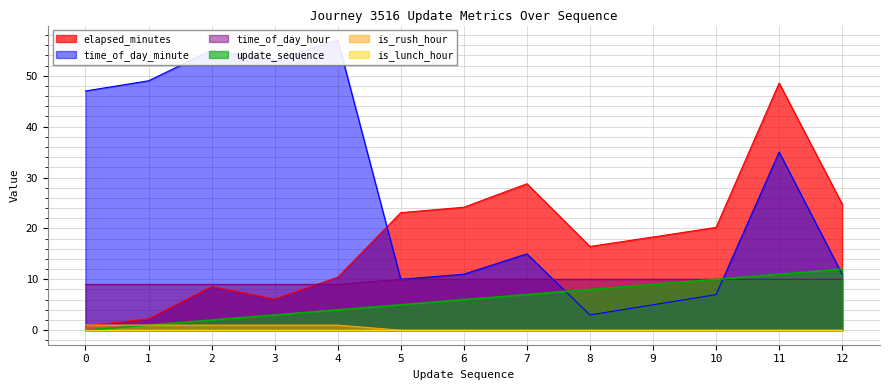

True or false: update_sequence has a value of 13.6 at 9.

False